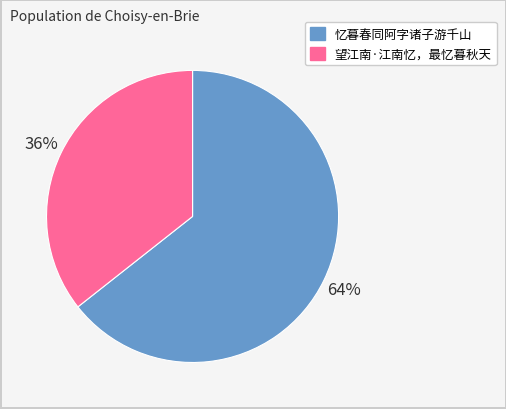

Is it true that 望江南·江南忆，最忆暮秋天 is 25% of the pie?

False